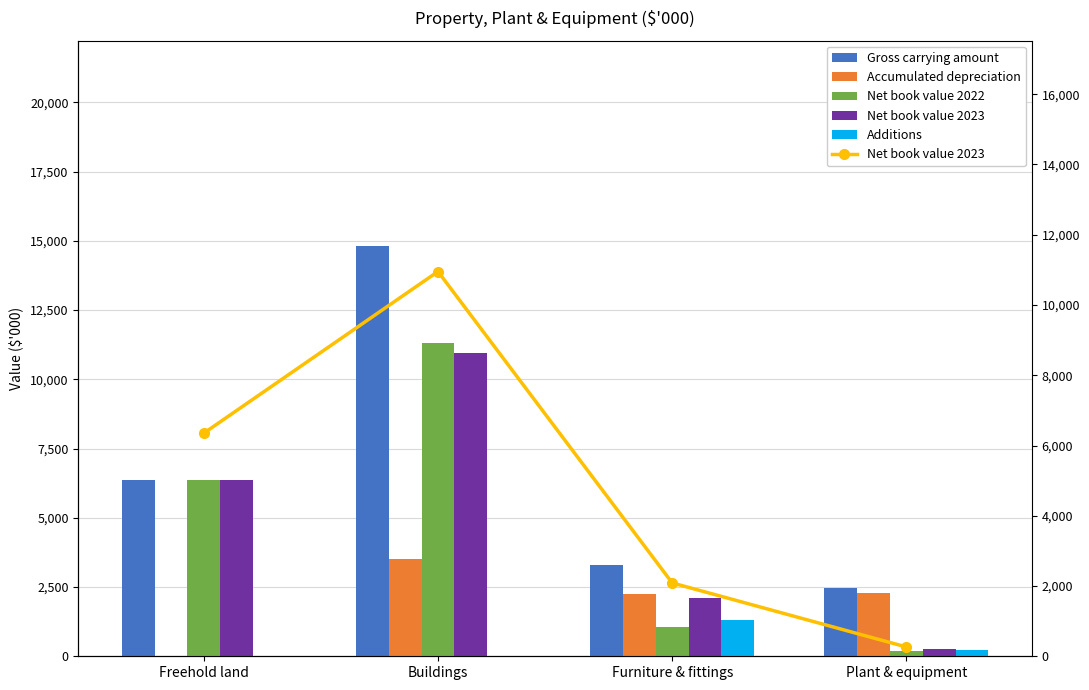

At which label does Gross carrying amount first exceed 6350?

Buildings